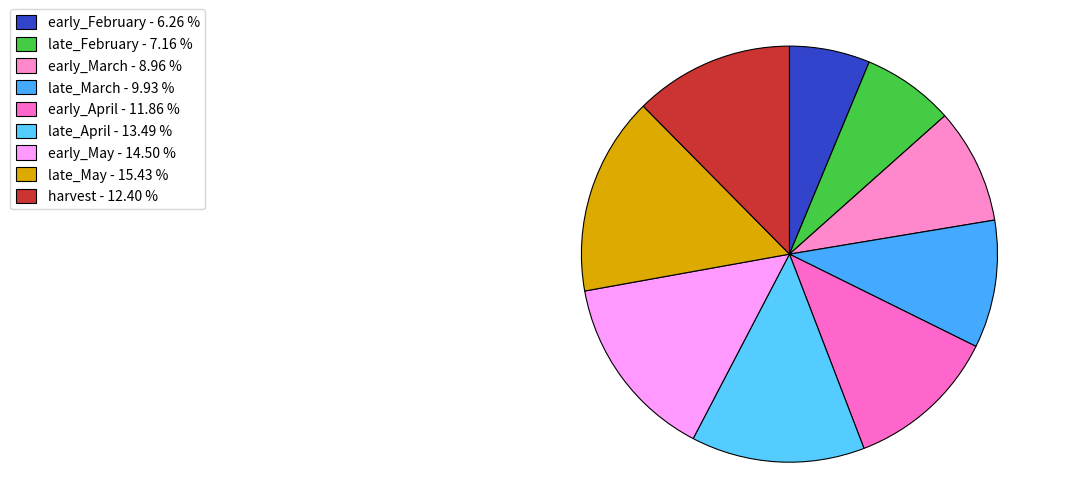

How many segments does this pie chart have?

9